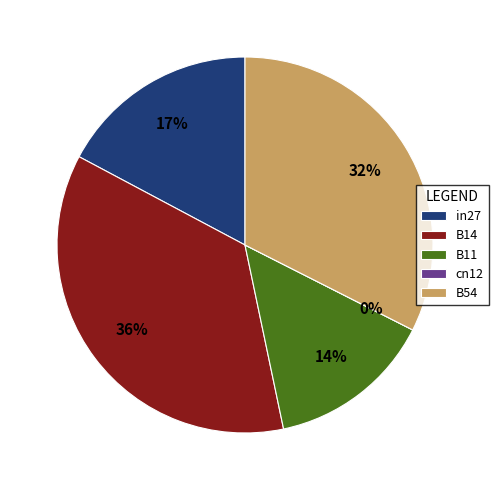

The B54 slice represents 32% of the pie. True or false?

True